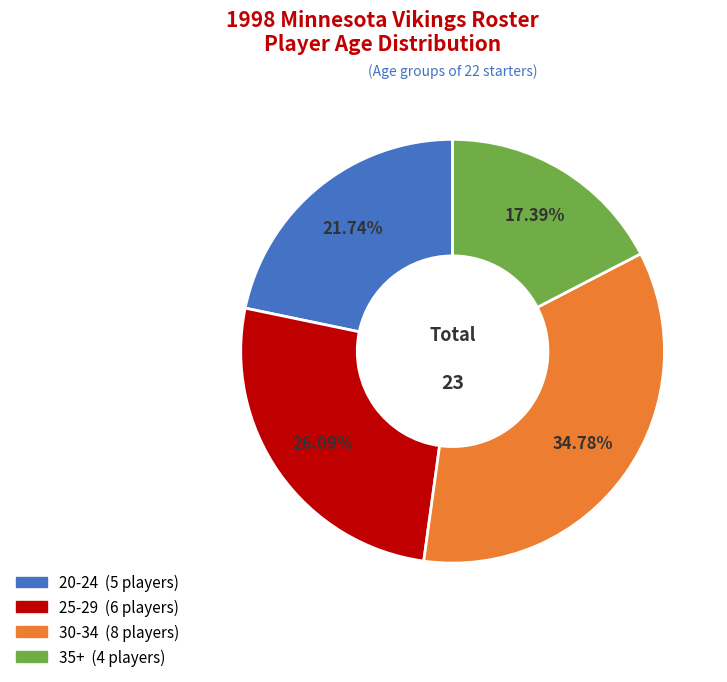

Does any single category account for the majority?

No